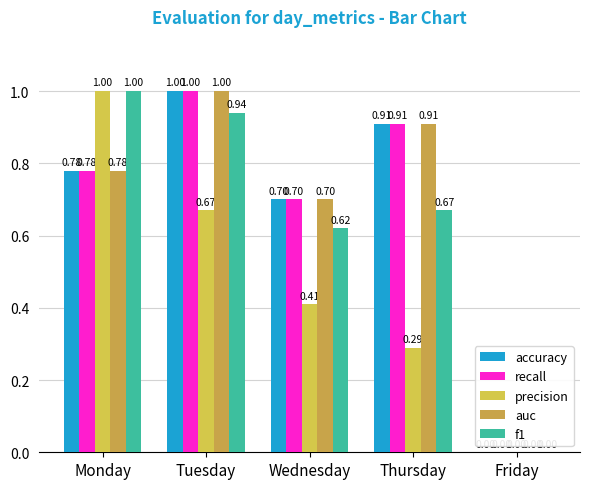

Reading left to right, list all the values displayed in this chart.

accuracy: Monday=0.8	Tuesday=1.0	Wednesday=0.7	Thursday=0.9	Friday=0.0
recall: Monday=0.8	Tuesday=1.0	Wednesday=0.7	Thursday=0.9	Friday=0.0
precision: Monday=1.0	Tuesday=0.7	Wednesday=0.4	Thursday=0.3	Friday=0.0
auc: Monday=0.8	Tuesday=1.0	Wednesday=0.7	Thursday=0.9	Friday=0.0
f1: Monday=1.0	Tuesday=0.9	Wednesday=0.6	Thursday=0.7	Friday=0.0